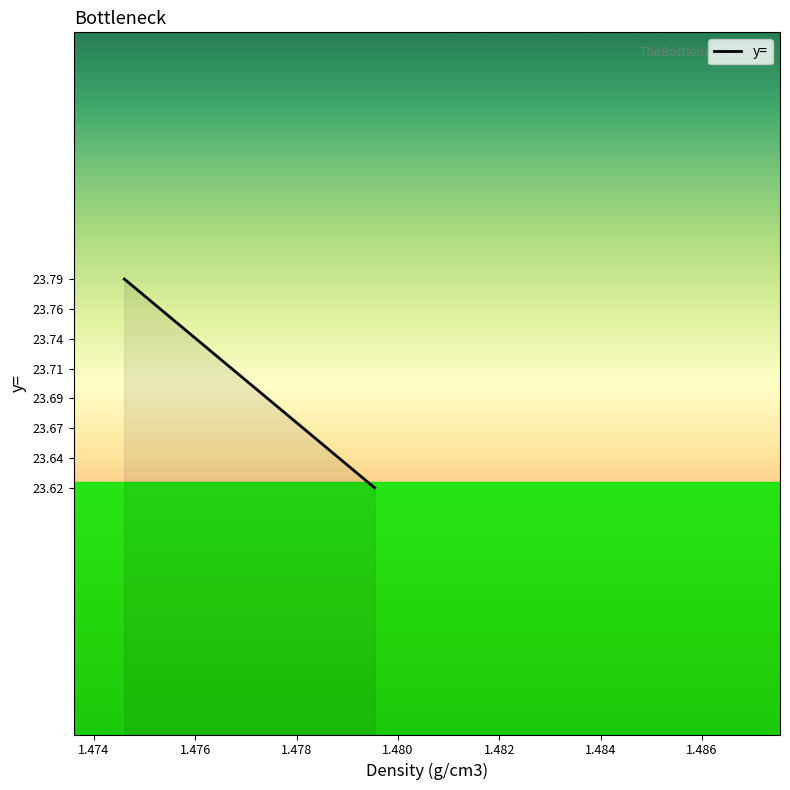

Reading right to left, list all the values displayed in this chart.

23.6	23.6	23.6	23.6	23.7	23.7	23.7	23.7	23.7	23.7	23.7	23.7	23.7	23.7	23.7	23.8	23.8	23.8	23.8	23.8